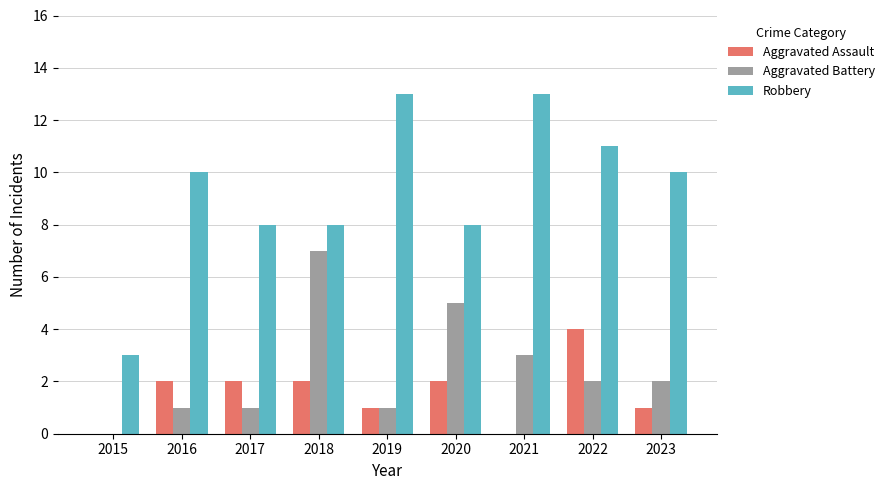

Reading left to right, transcribe all the data shown in this chart.

Aggravated Assault: 2015=0	2016=2	2017=2	2018=2	2019=1	2020=2	2021=0	2022=4	2023=1
Aggravated Battery: 2015=0	2016=1	2017=1	2018=7	2019=1	2020=5	2021=3	2022=2	2023=2
Robbery: 2015=3	2016=10	2017=8	2018=8	2019=13	2020=8	2021=13	2022=11	2023=10